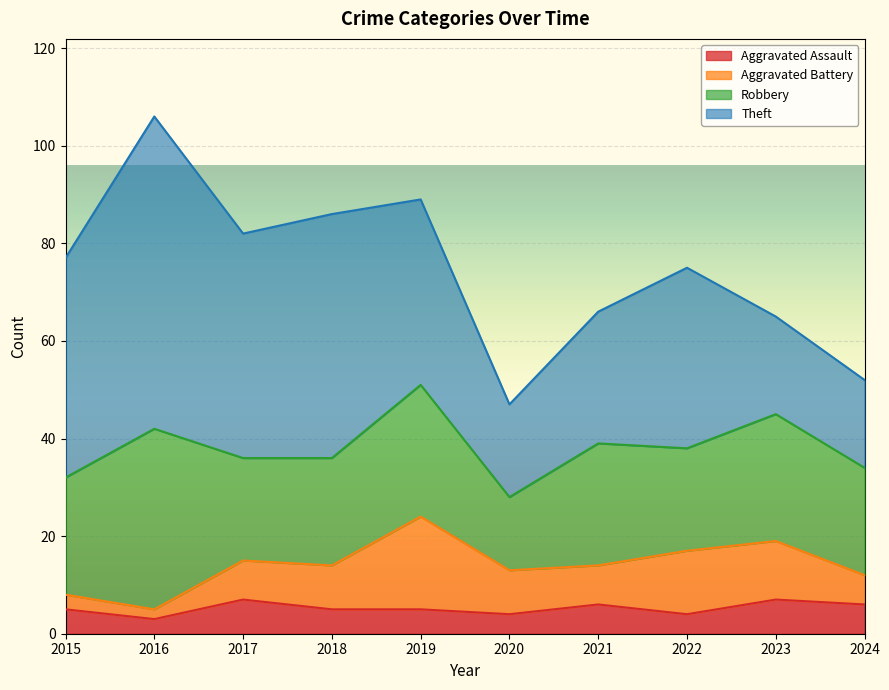

Between 2016 and 2015, which is larger?

2015